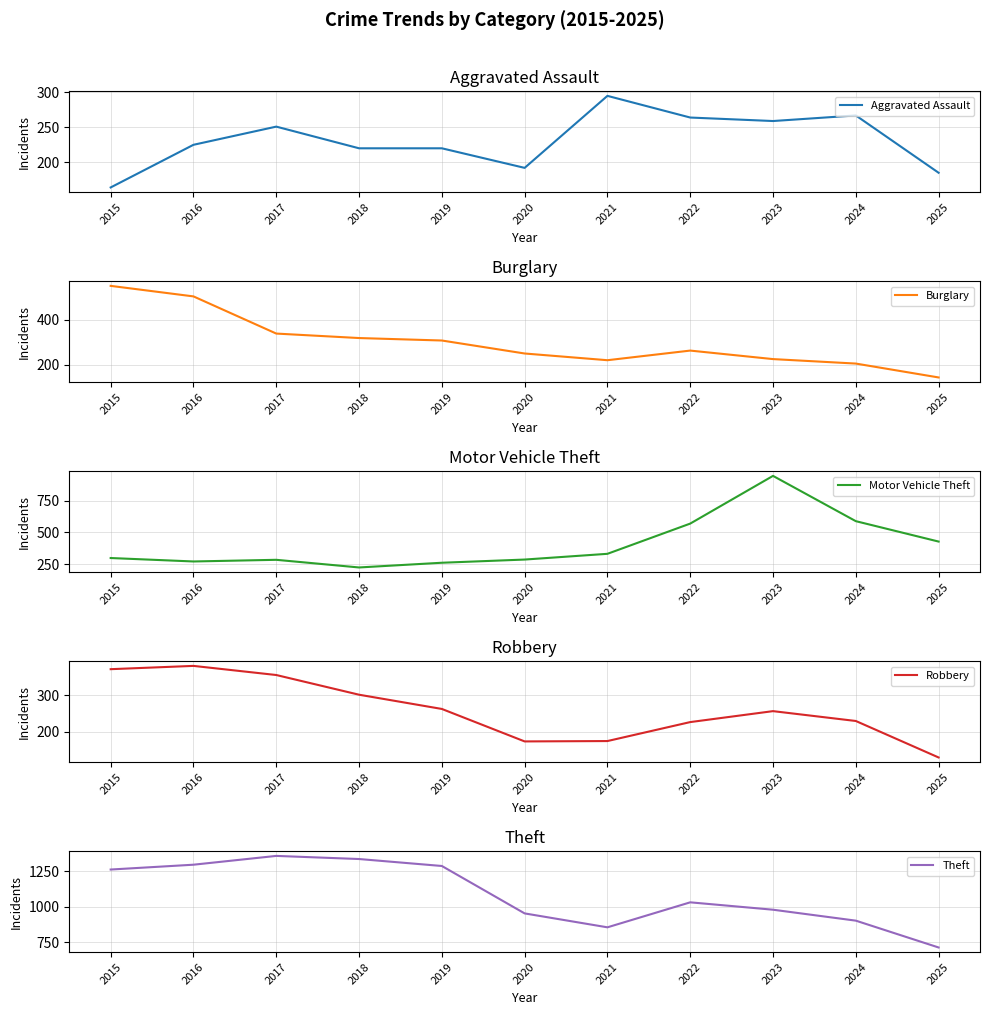

The Aggravated Assault series shows 251 at 2017. True or false?

True